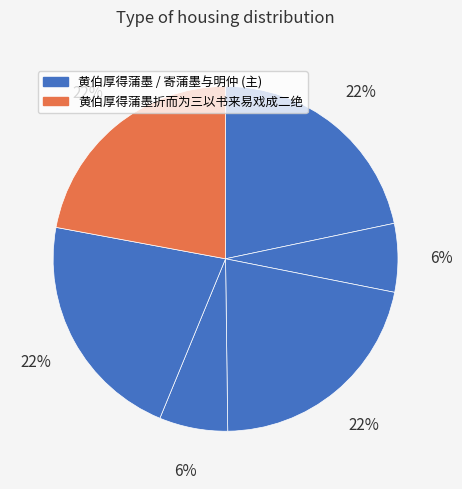

Count the number of slices in the pie.

6